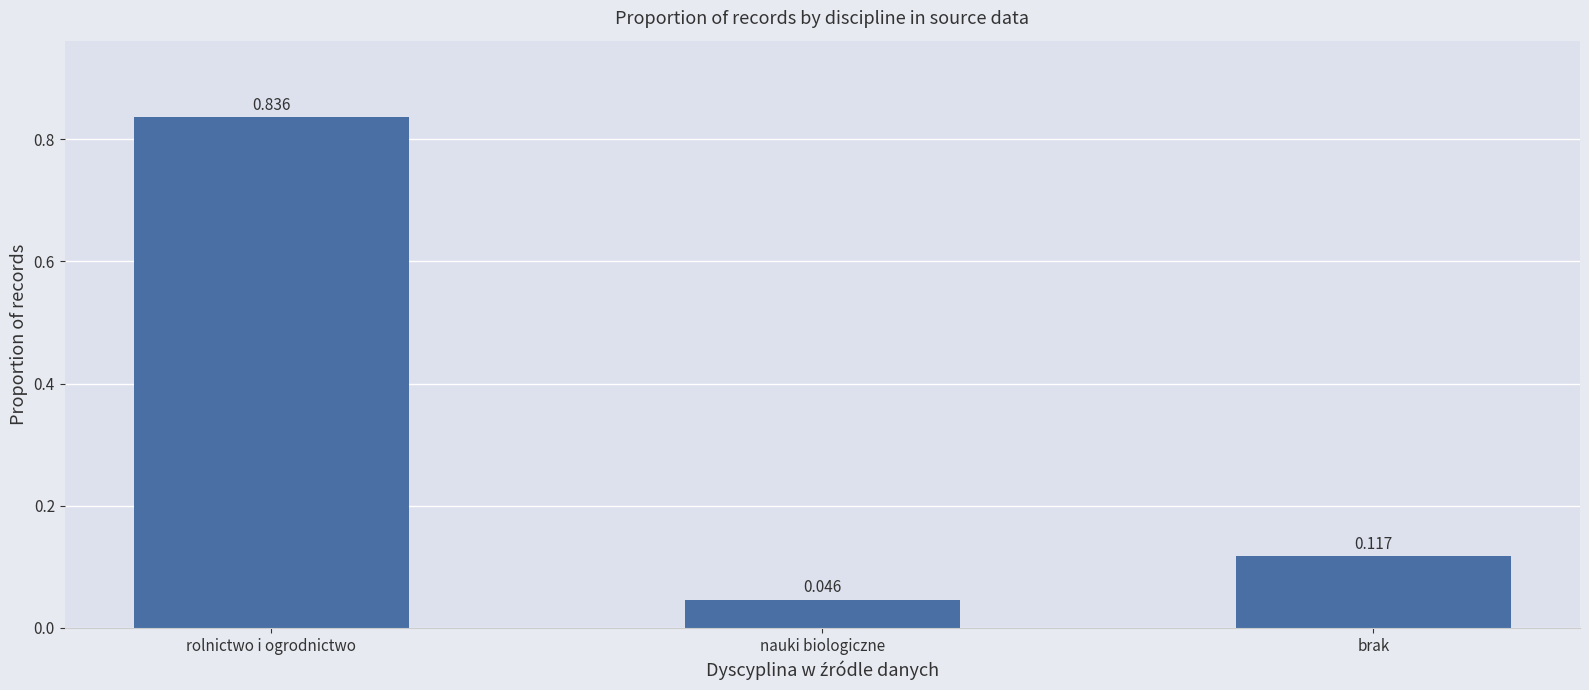

What is the sum of the values at nauki biologiczne and rolnictwo i ogrodnictwo?

0.9